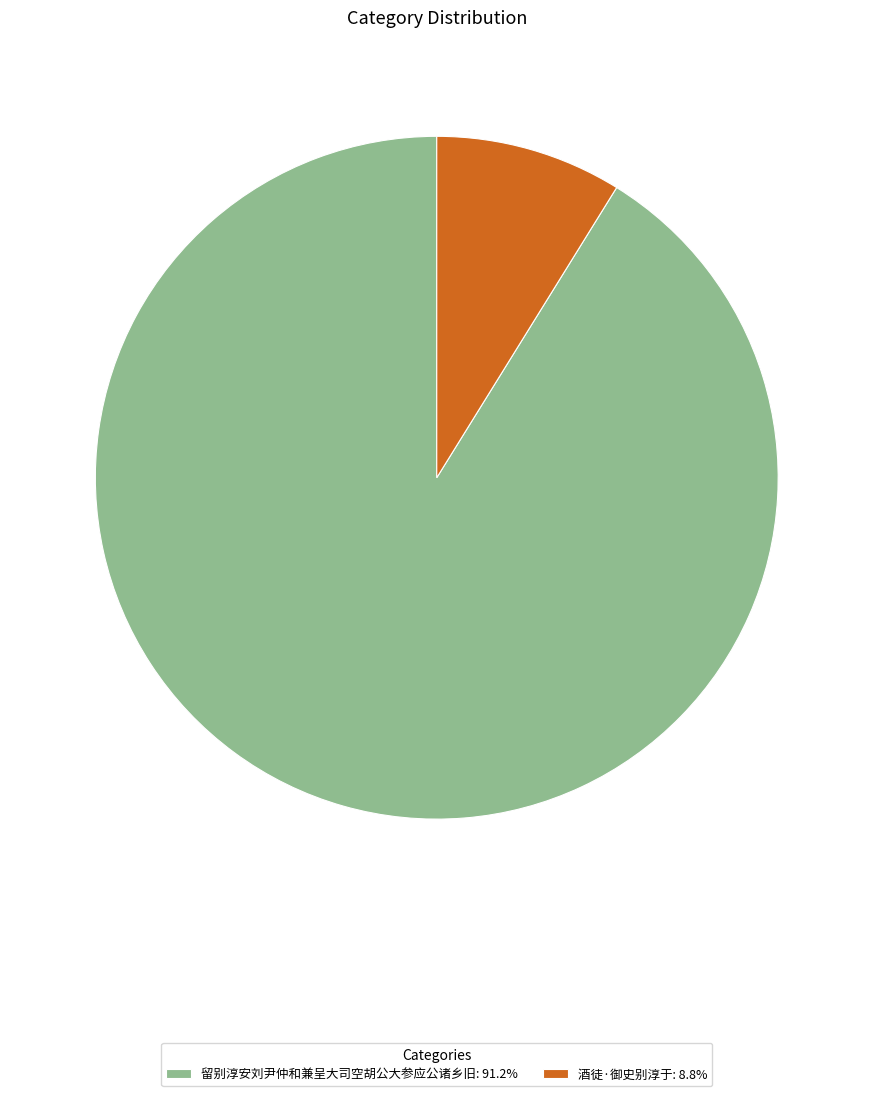

Which has a higher value, 留别淳安刘尹仲和兼呈大司空胡公大参应公诸乡旧 or 酒徒·御史别淳于?

留别淳安刘尹仲和兼呈大司空胡公大参应公诸乡旧